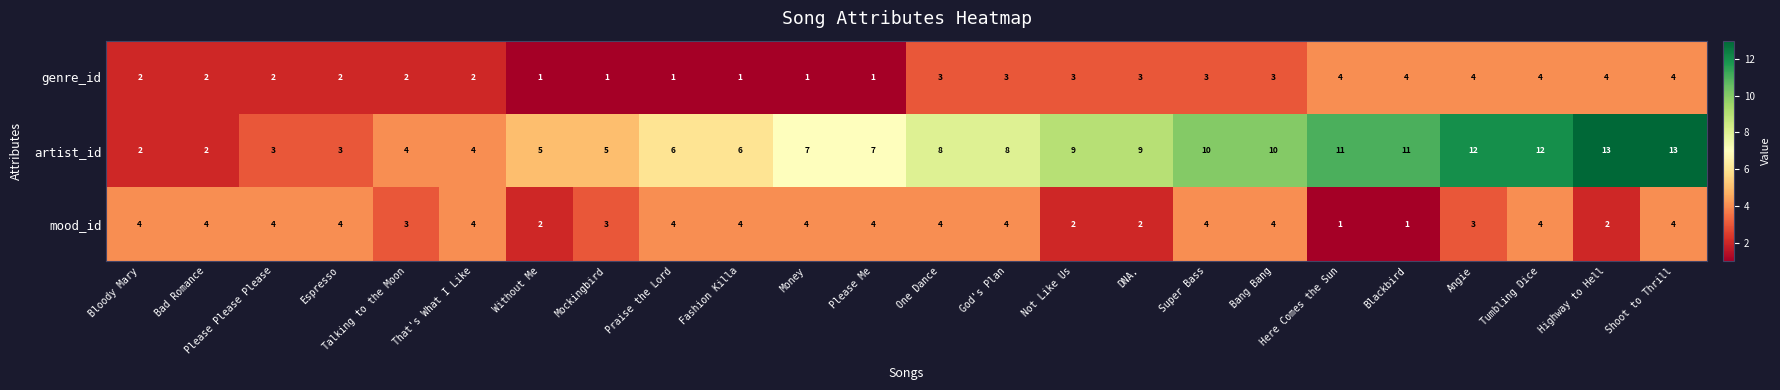

The value of genre_id at Mockingbird is 2. True or false?

False